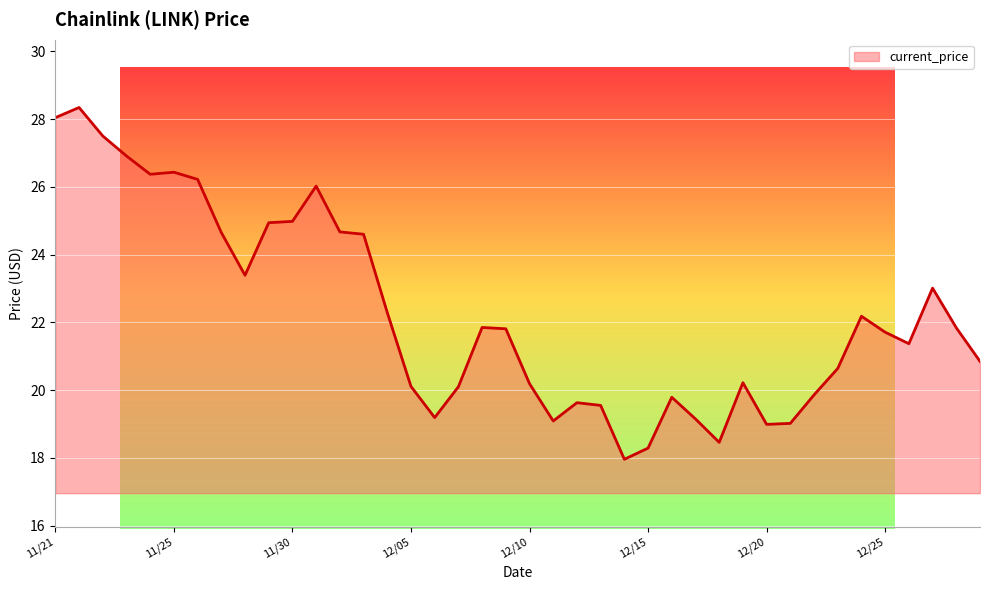

What is the minimum value shown in the chart?

18.0